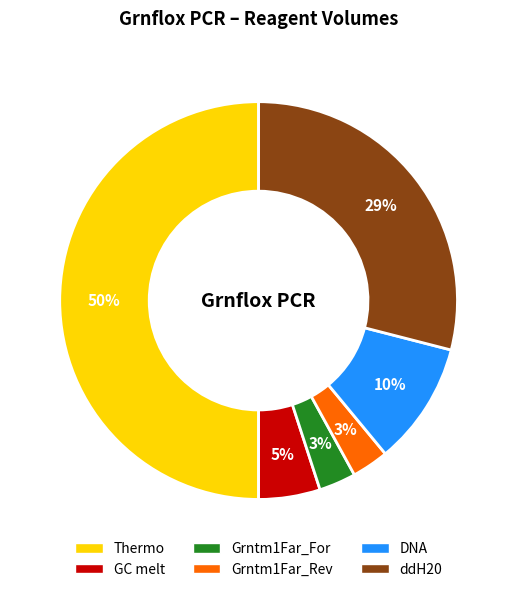

What is the largest slice in the pie chart?

Thermo